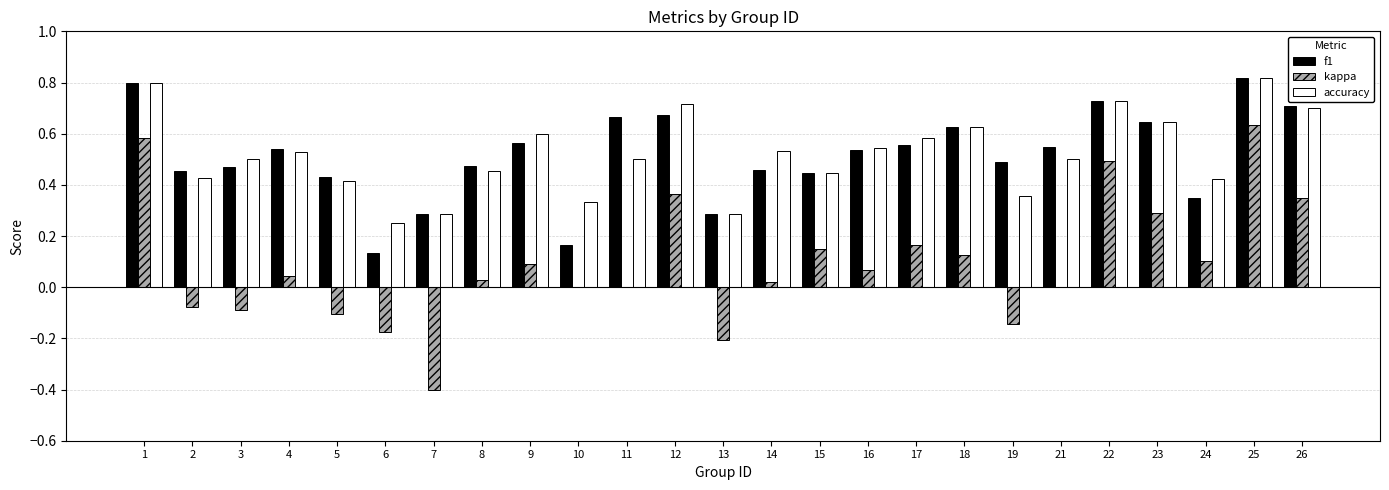

The value of kappa at 11 is 0.7. True or false?

False